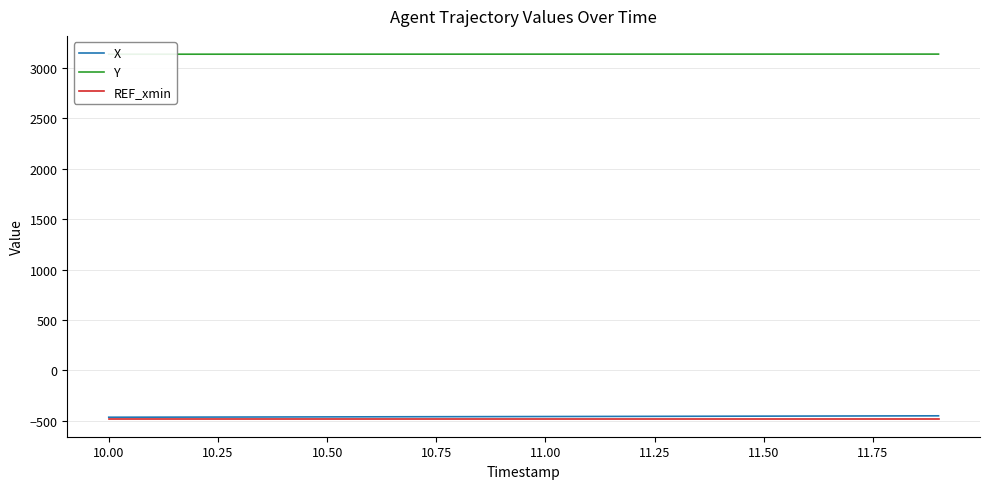

How many categories are shown in the chart?

20